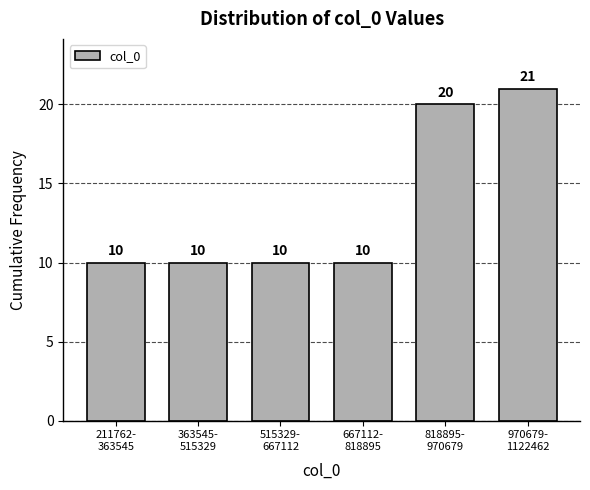

Reading right to left, what are all the values shown in this chart?

21	20	10	10	10	10